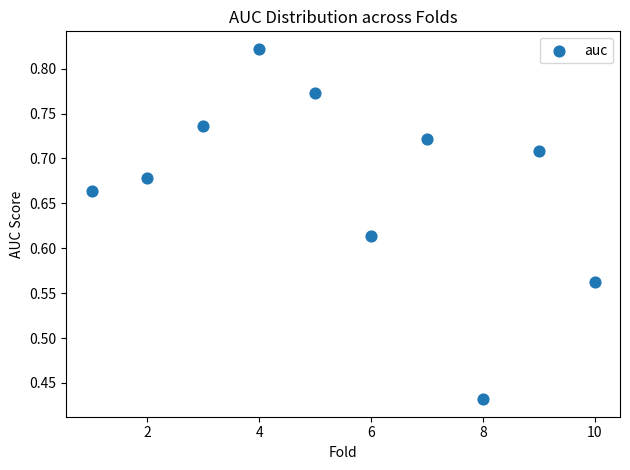

What is the average X value?

5.5